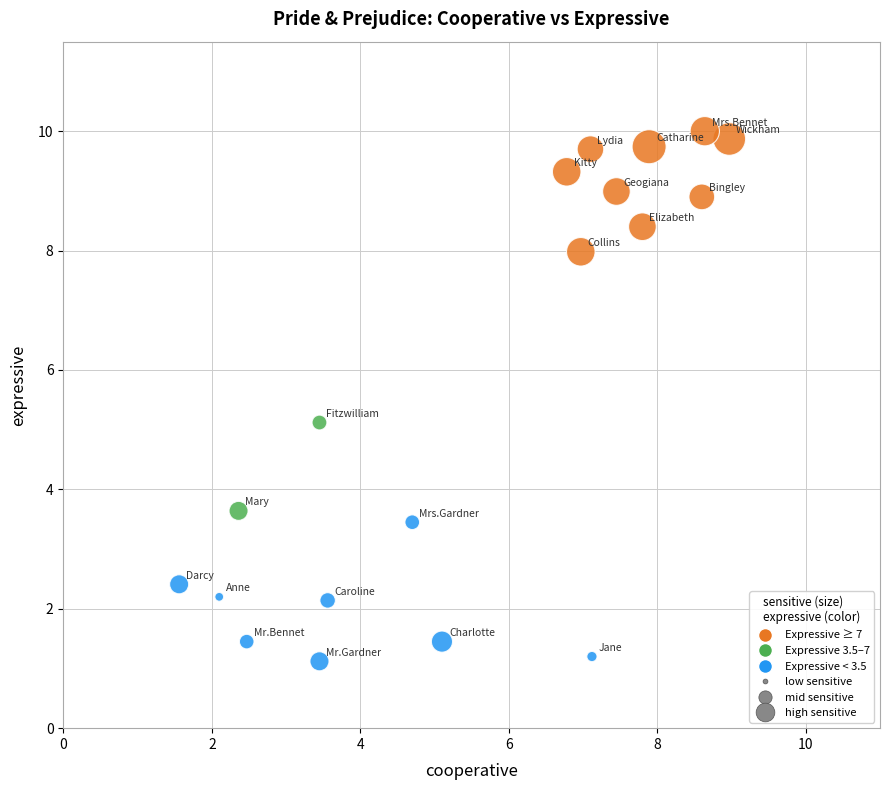

What Y value in the scatter plot is closest to 5?

5.1